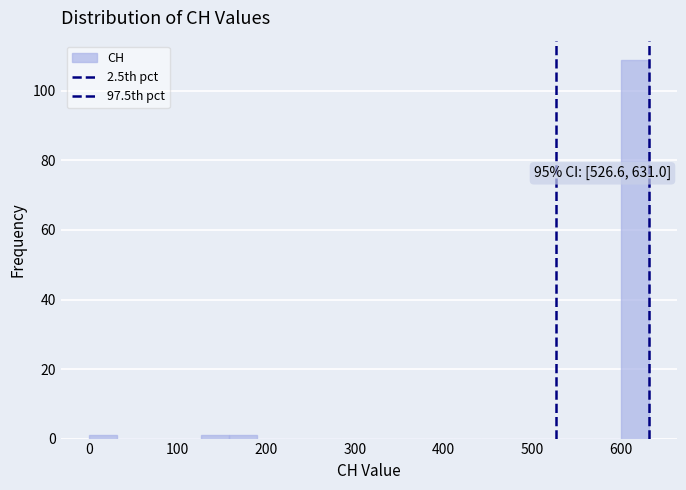

Read against the x-axis, roughly where is the centre of the tallest bar?

620